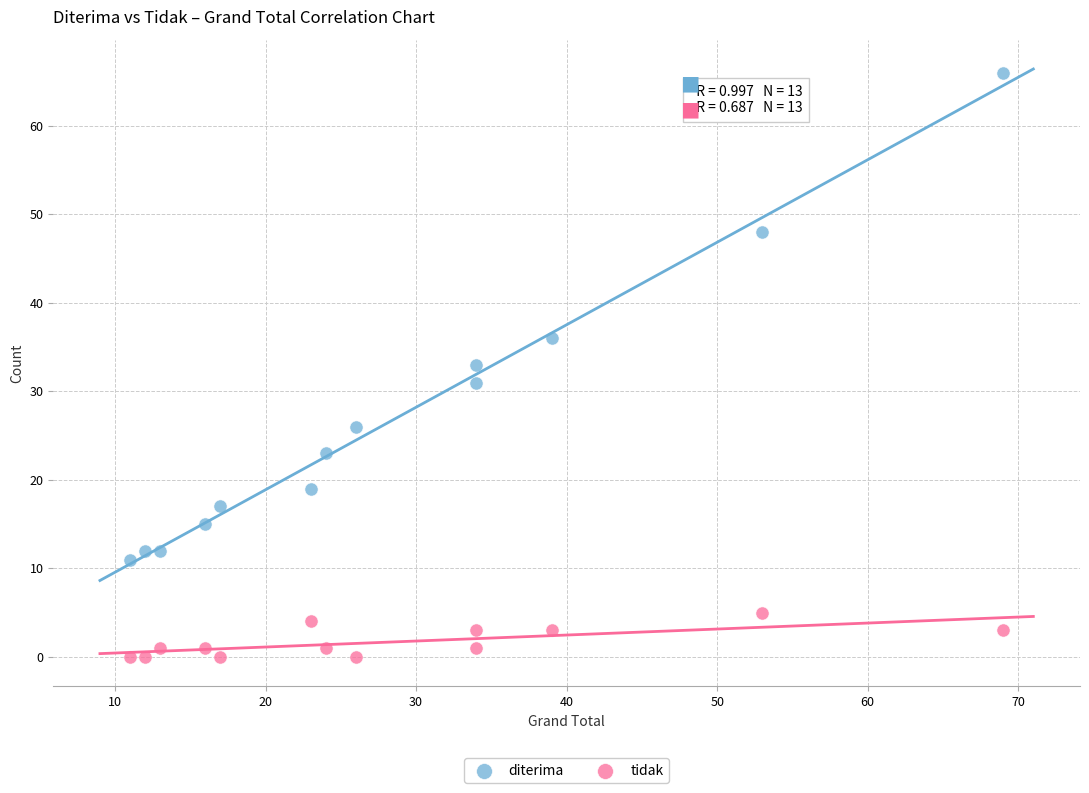

Which series contains the highest Y value?

diterima